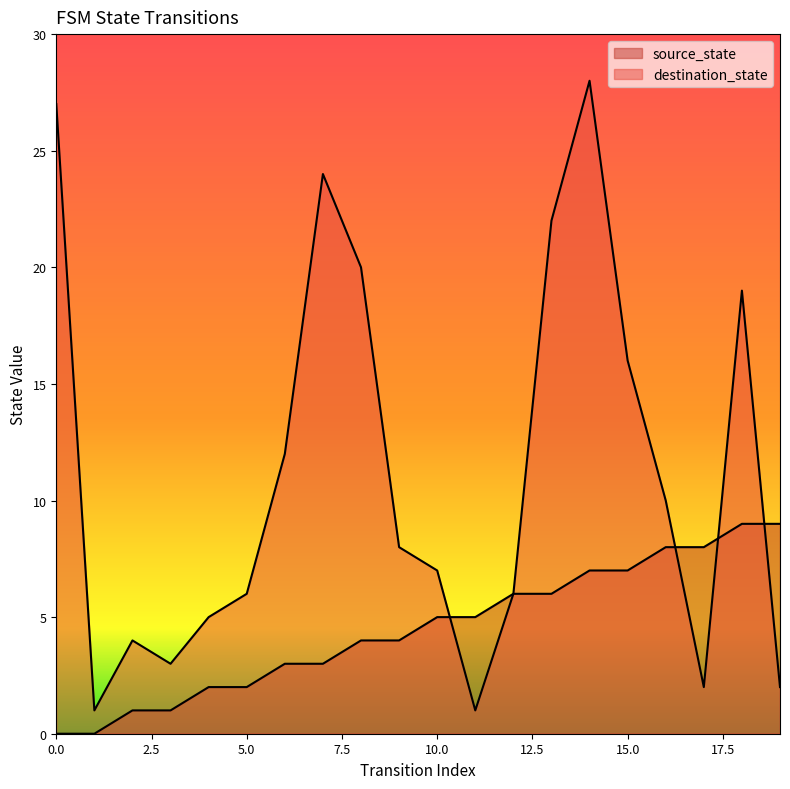

At which label is source_state closest to 4?

8